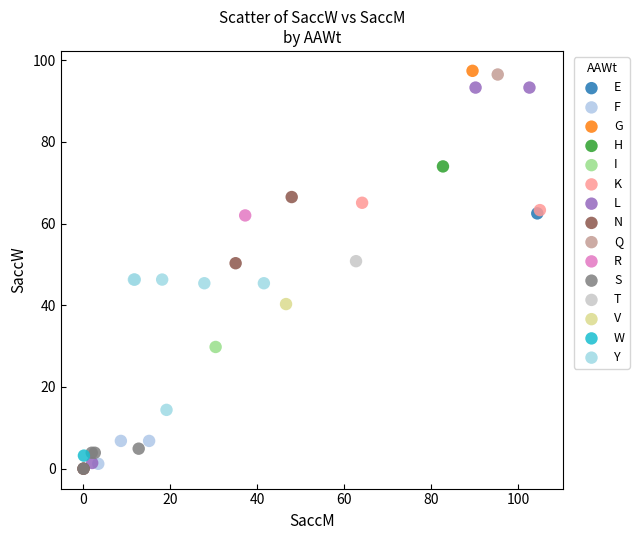

What are all the series names shown in the legend?

E, F, G, H, I, K, L, N, Q, R, S, T, V, W, Y